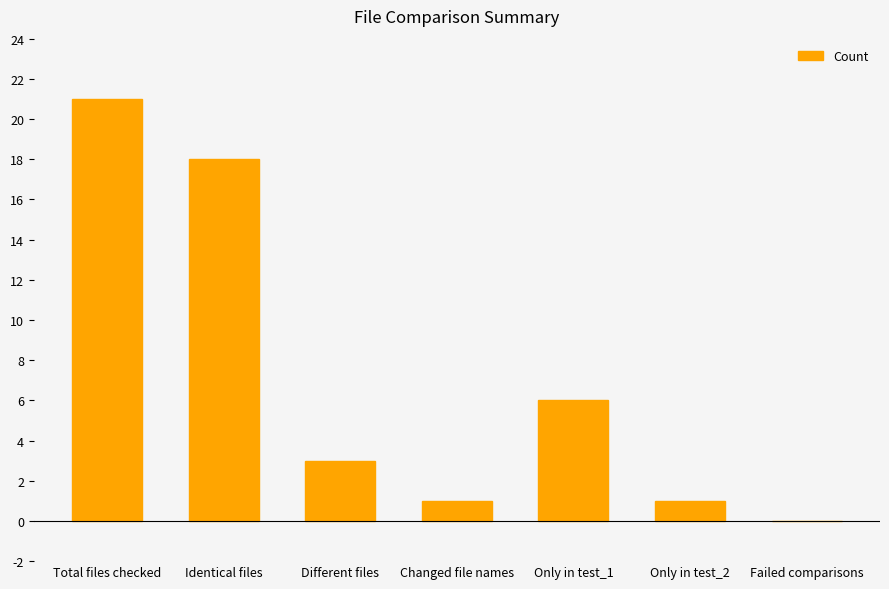

Read the value at Only in test_2.

1